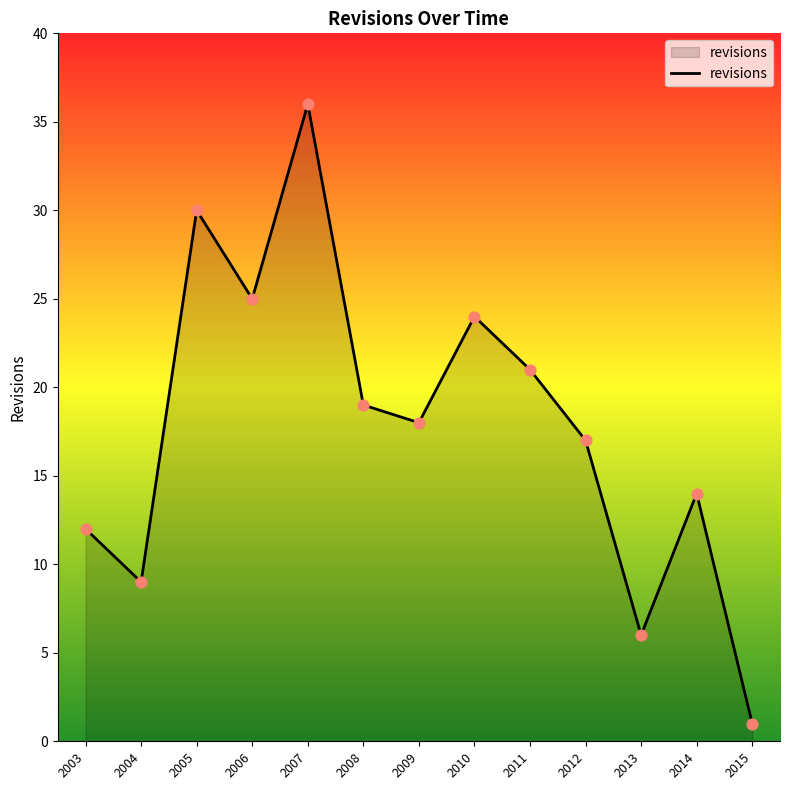

Which has a higher value, 2010 or 2012?

2010